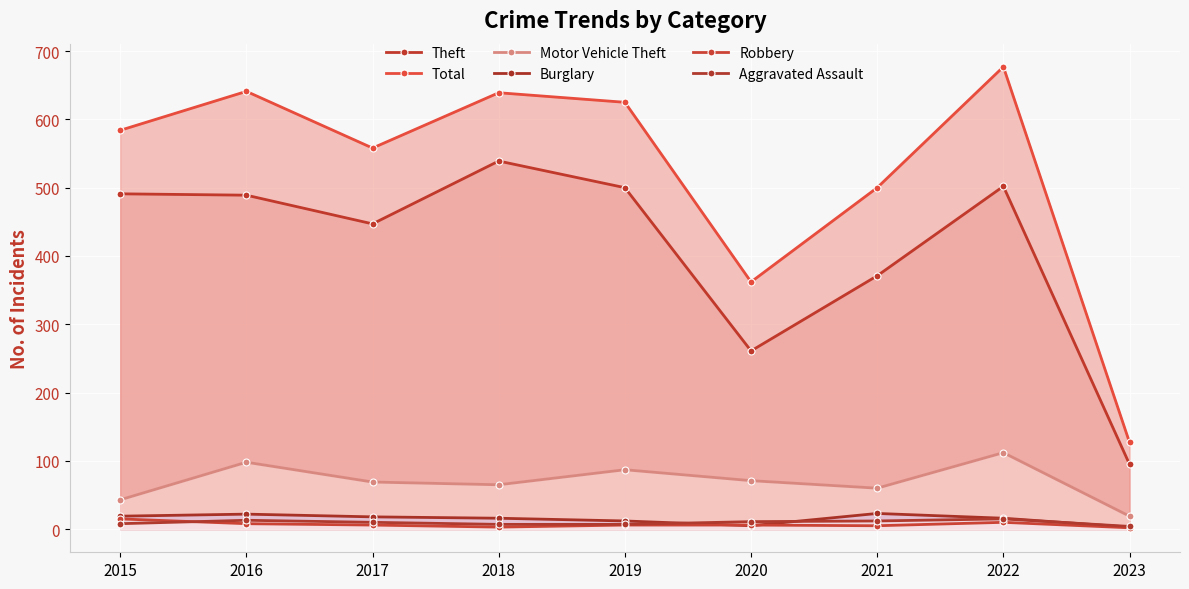

Reading right to left, extract all data points from this chart.

Theft: 95	502	371	261	500	539	447	489	491
Total: 127	677	500	362	625	639	558	641	584
Motor Vehicle Theft: 19	112	60	71	87	65	69	98	43
Burglary: 3	16	23	5	12	16	18	22	19
Robbery: 2	10	5	6	6	3	6	8	15
Aggravated Assault: 4	15	12	11	7	7	10	13	8